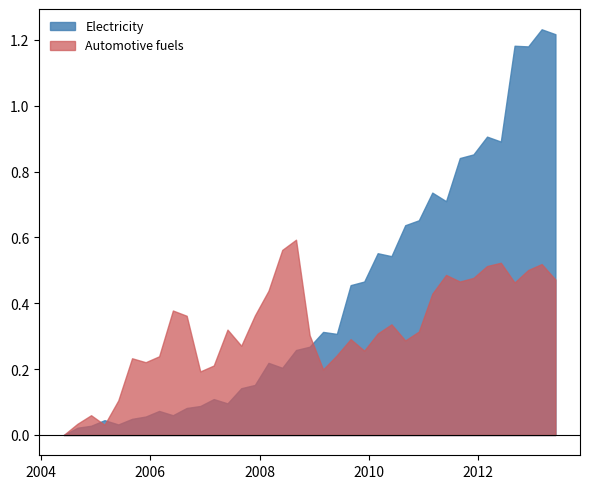

Which series has the largest range (max minus min)?

Electricity